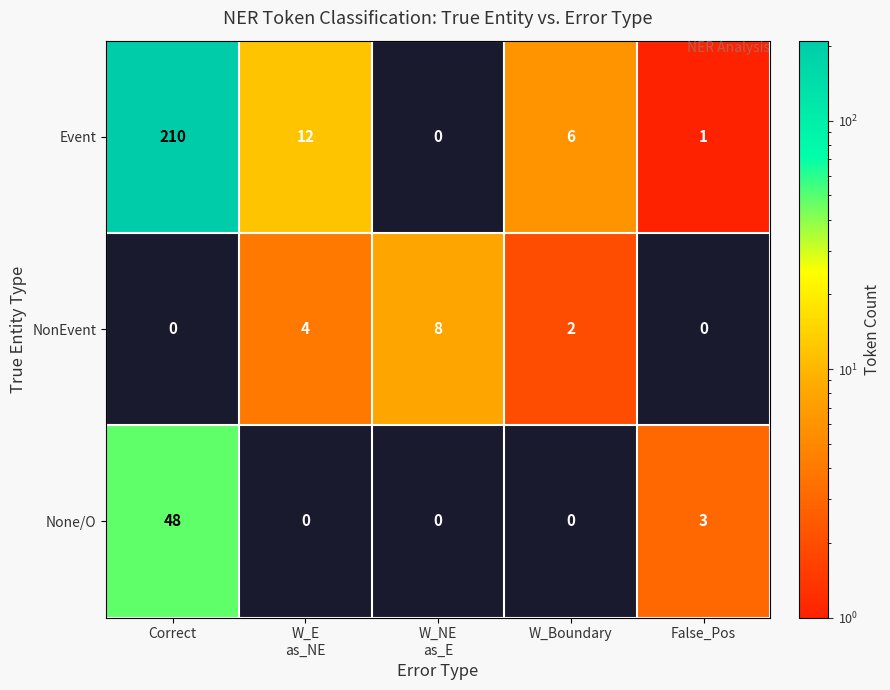

What is the difference between the highest and lowest values at W_NE
as_E?

8